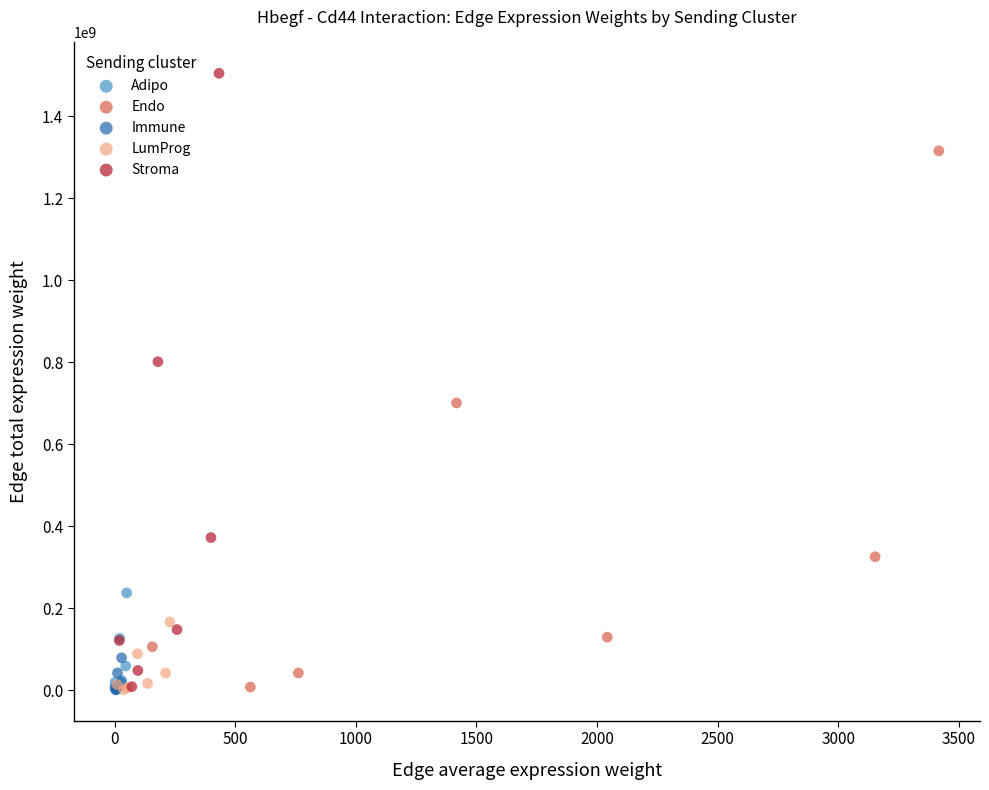

Which series reaches the maximum Y coordinate?

Stroma